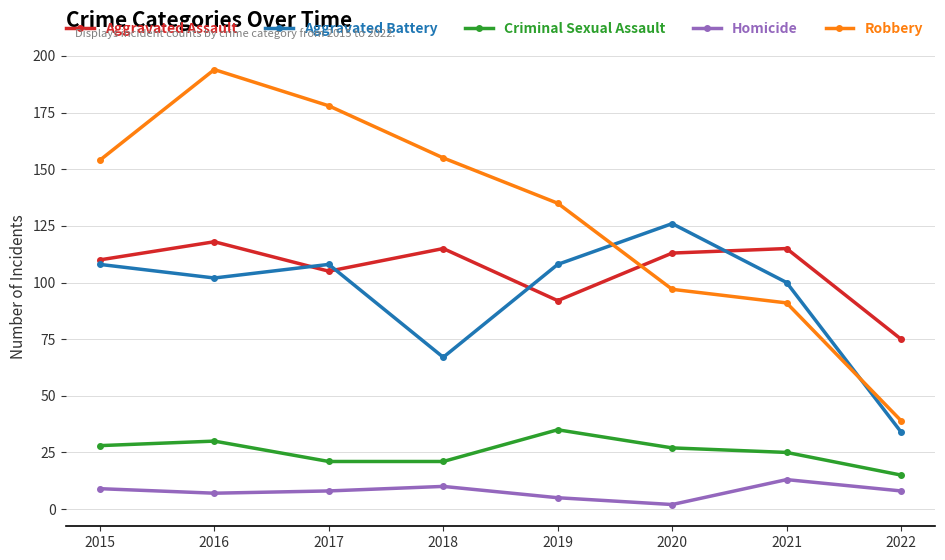

Is the value of Homicide at 2016 greater than the value of Aggravated Assault at 2021?

No